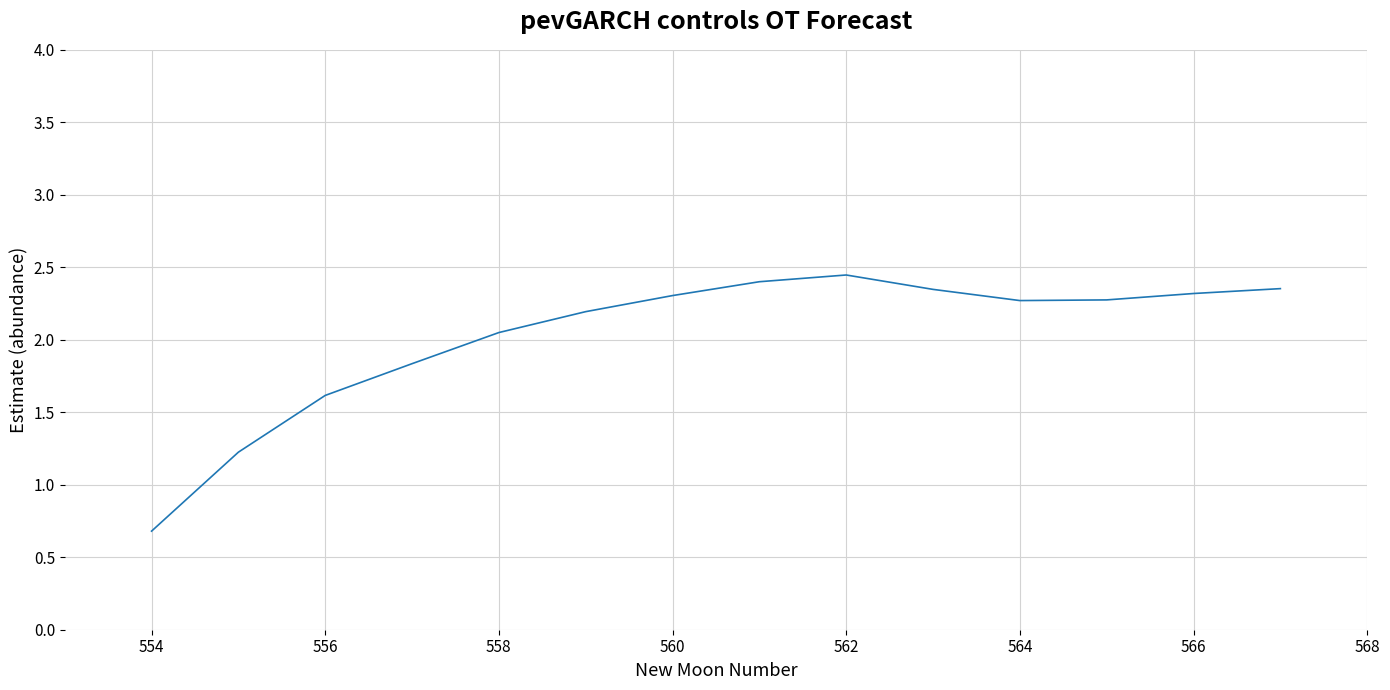

What is the difference between the maximum and minimum values?

1.8